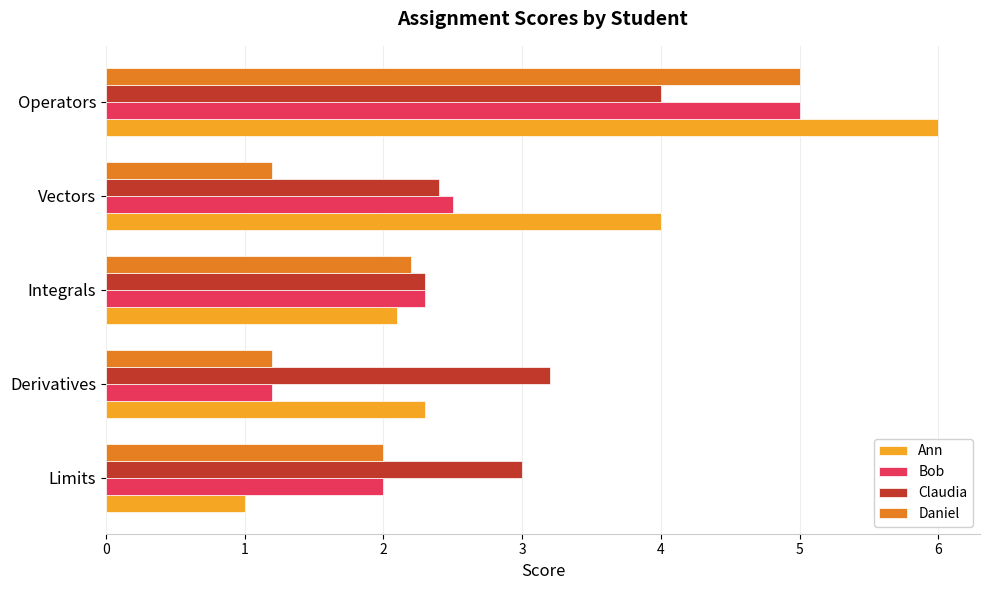

At which category does the chart reach its peak across all series?

Operators